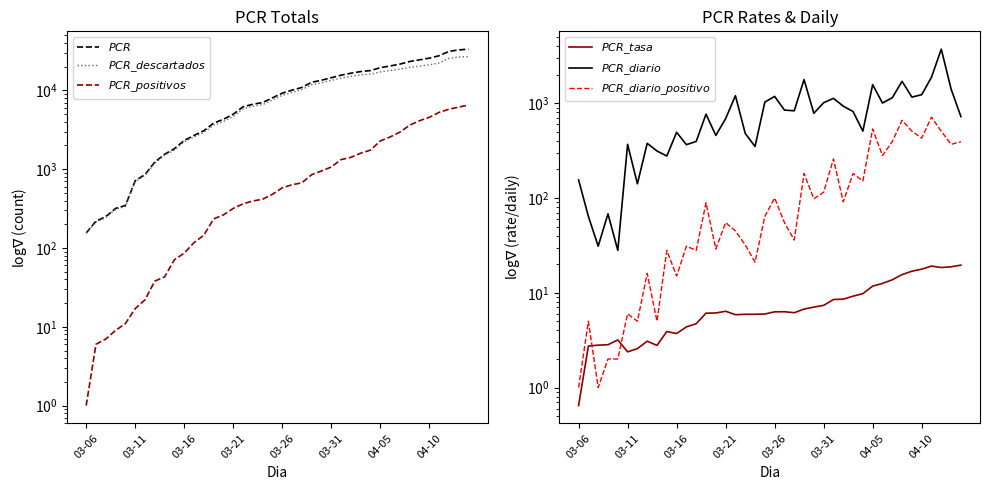

At how many categories does at least one series exceed 30410?

3